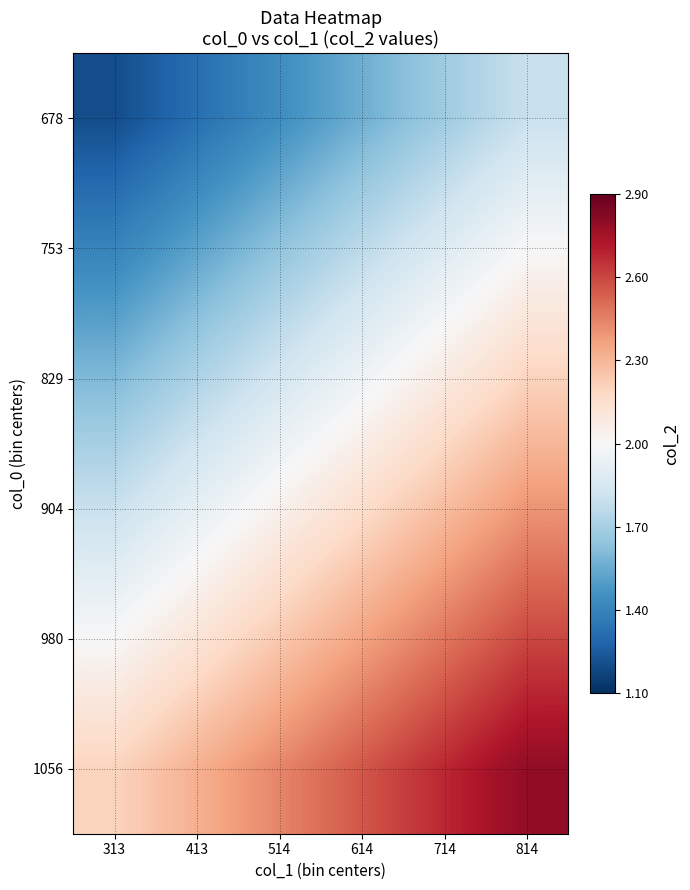

What is the spread (max minus min) of values at 313?

1.0